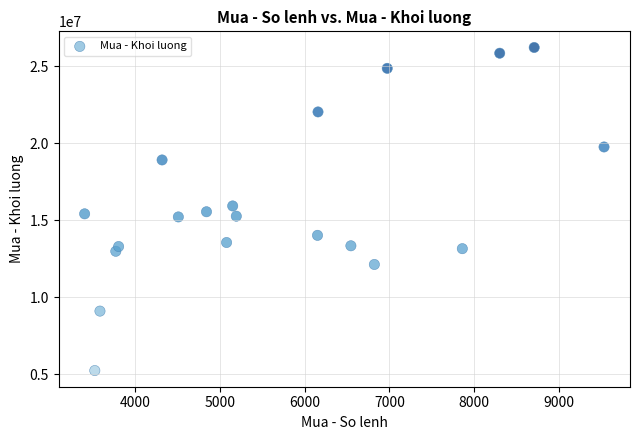

What is the range of Y values (max minus min)?

20960200